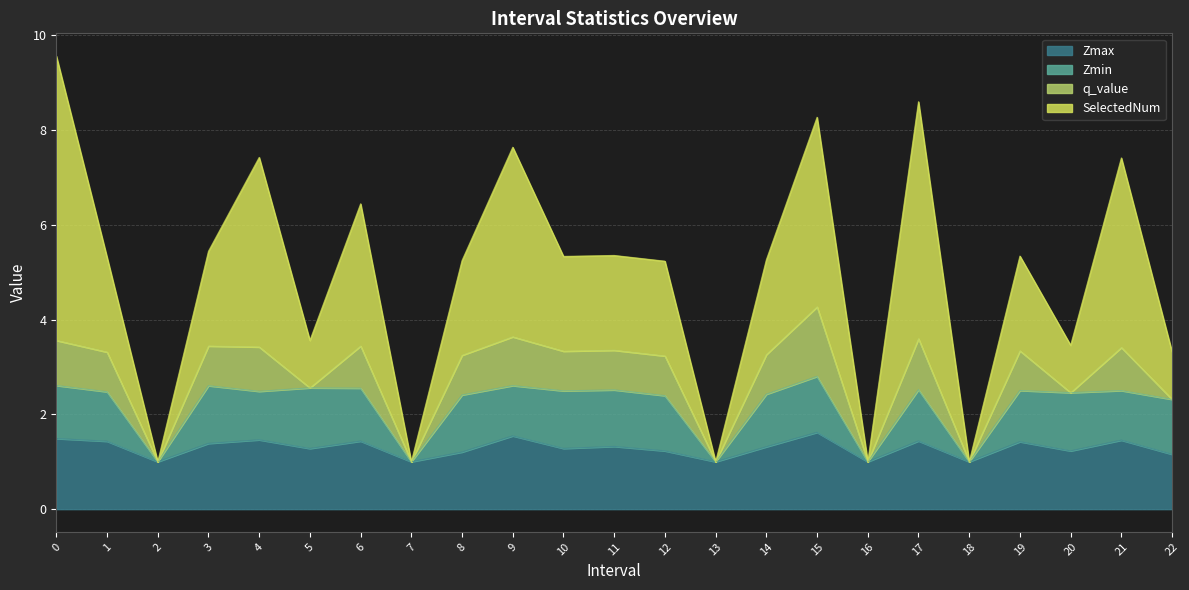

What is the value of the Zmax point at the 10th from the left?

1.5